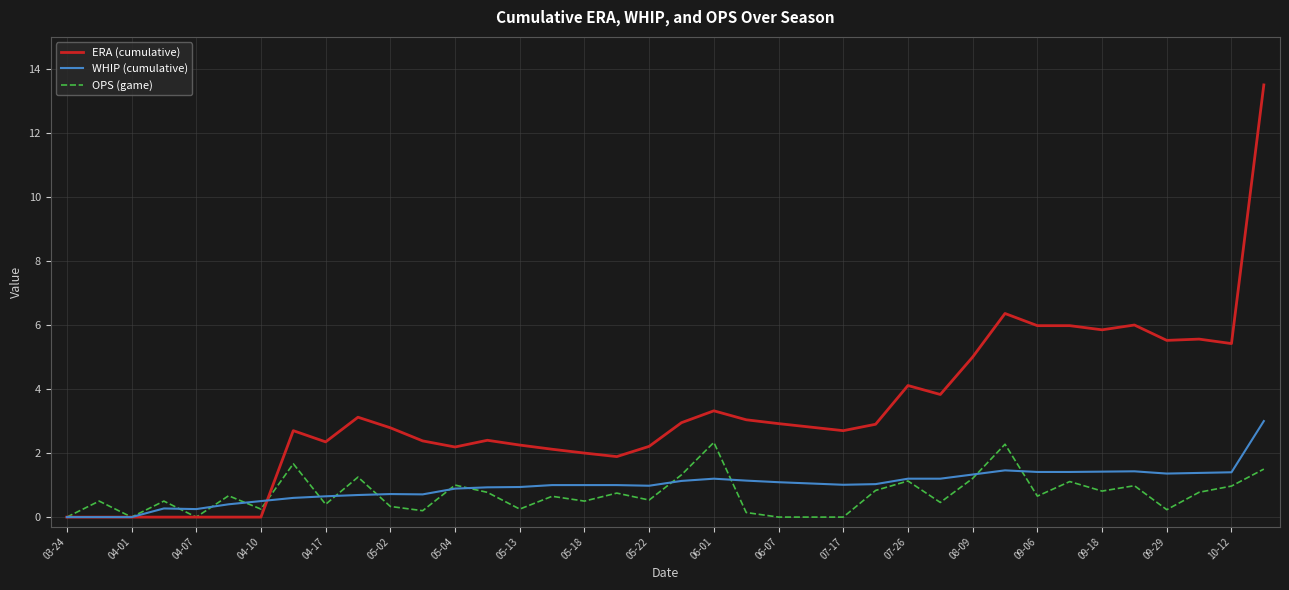

Which series has the widest spread of values?

ERA (cumulative)